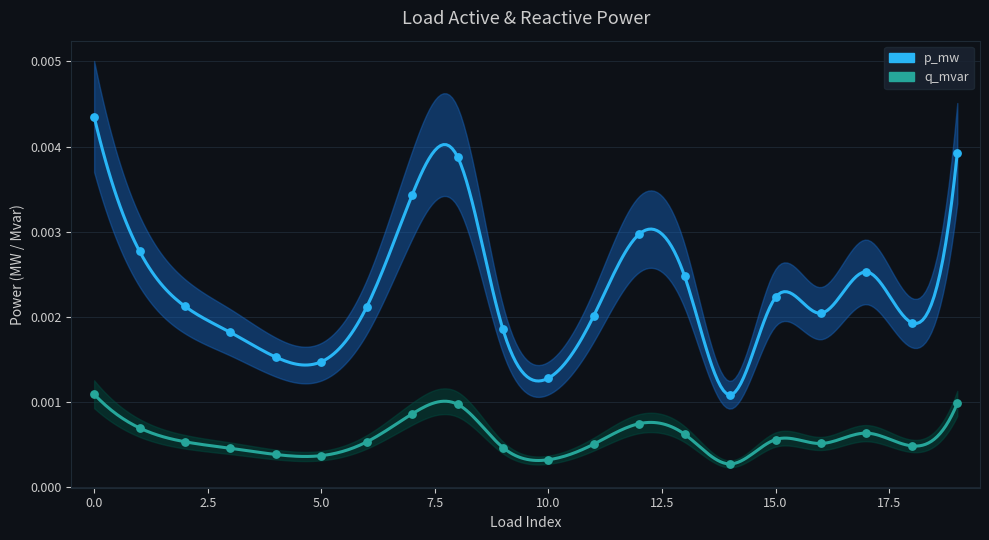

At how many categories does at least one series exceed 0?

20